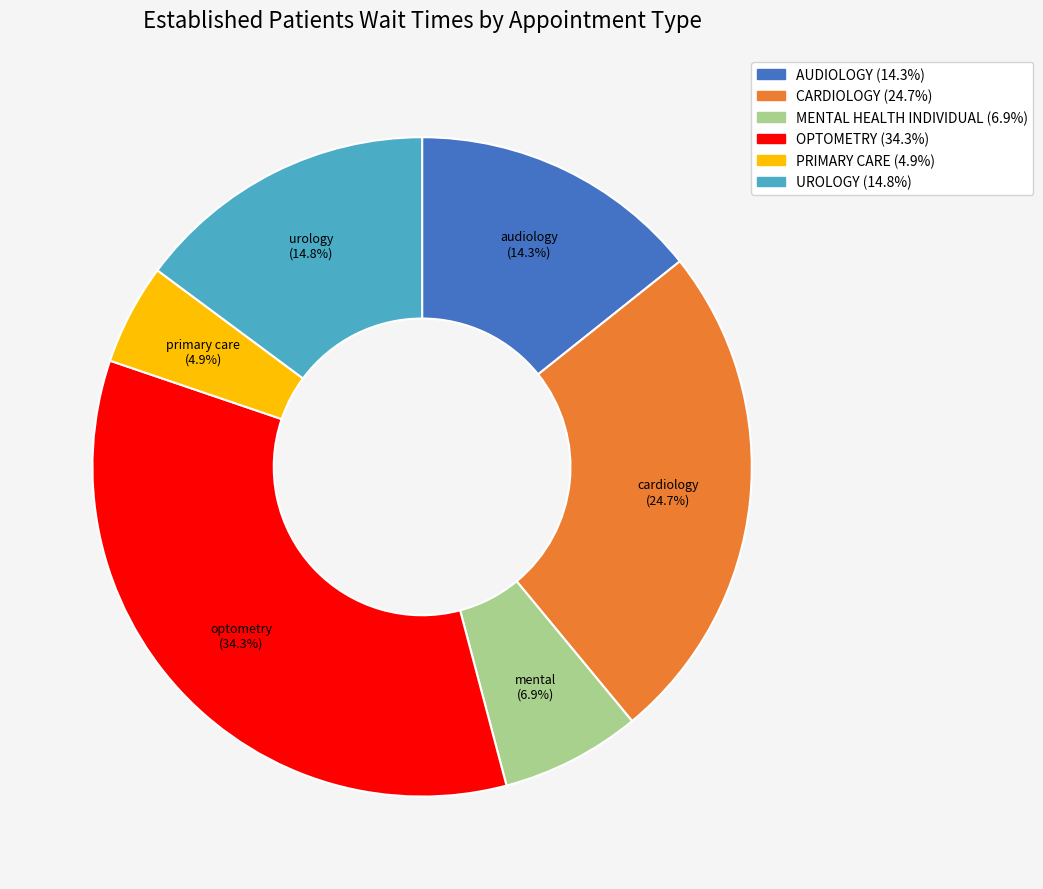

What is the smallest slice in the pie chart?

PRIMARY CARE